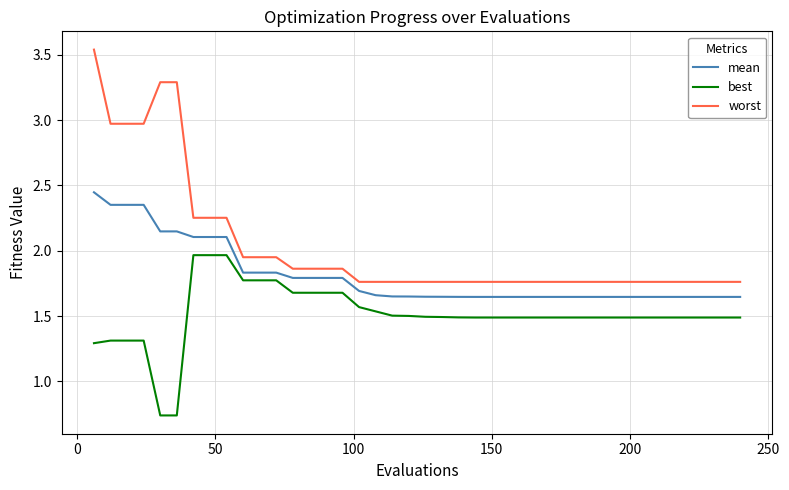

How many lines are shown in the chart?

3